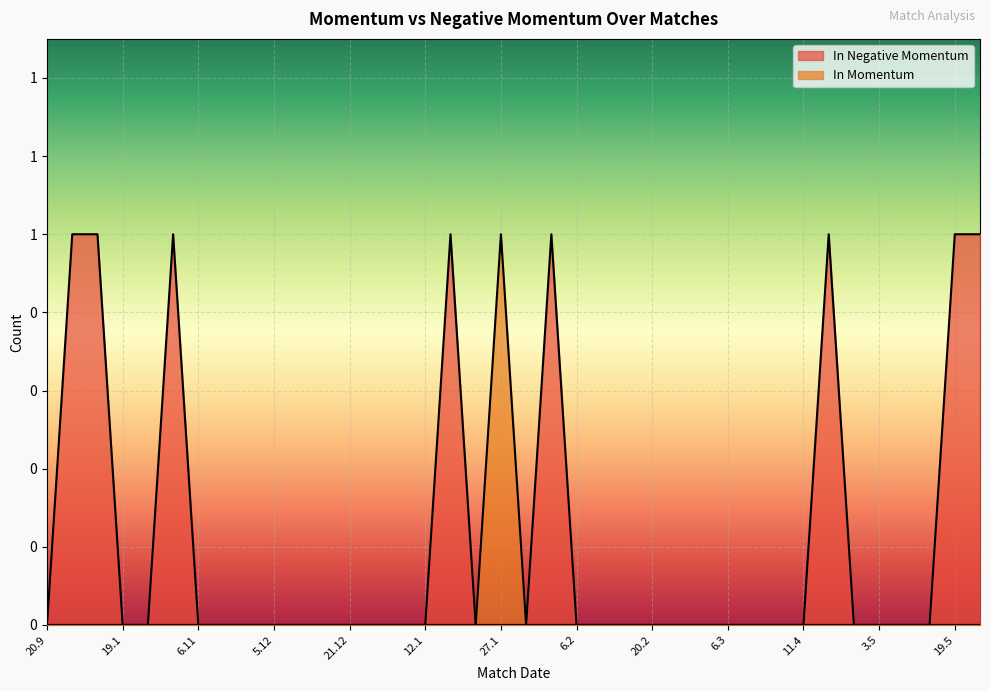

Which has a higher value, 13.12 or 10.5?

13.12